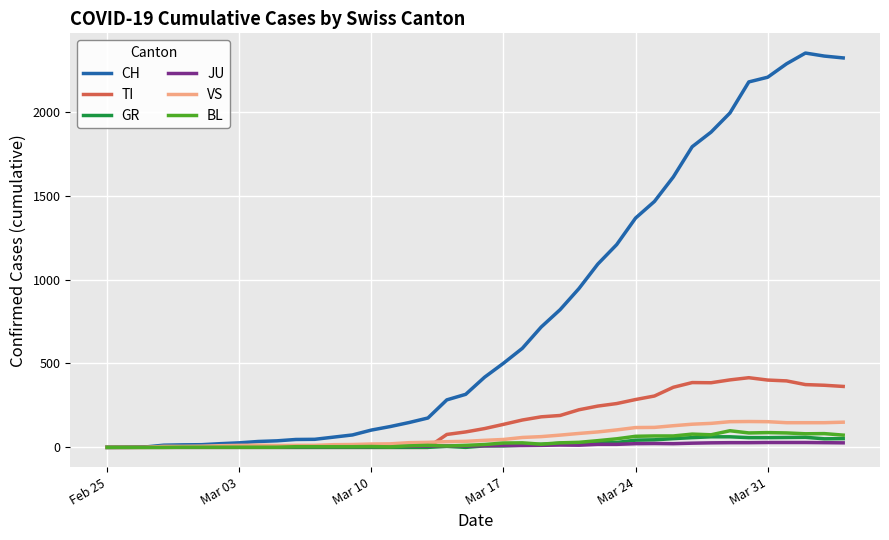

Which series has the largest range (max minus min)?

CH